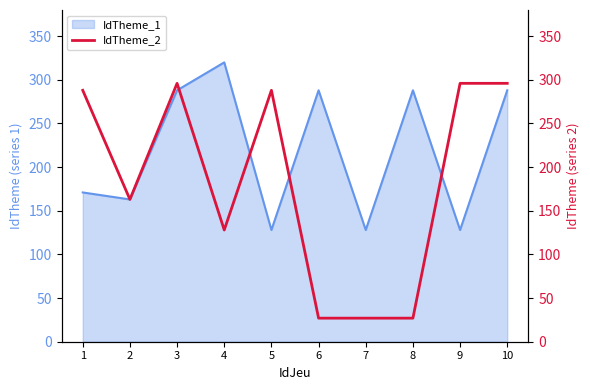

Reading left to right, what are all the values shown in this chart?

288	163	296	128	288	27	27	27	296	296